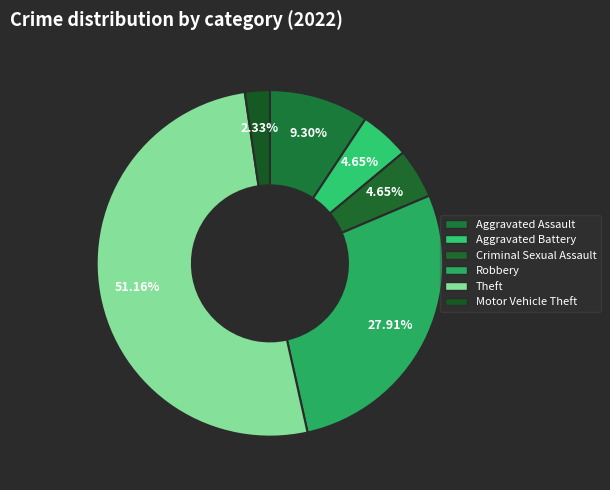

What is the ratio of the value at Motor Vehicle Theft to the value at Aggravated Assault?

0.2